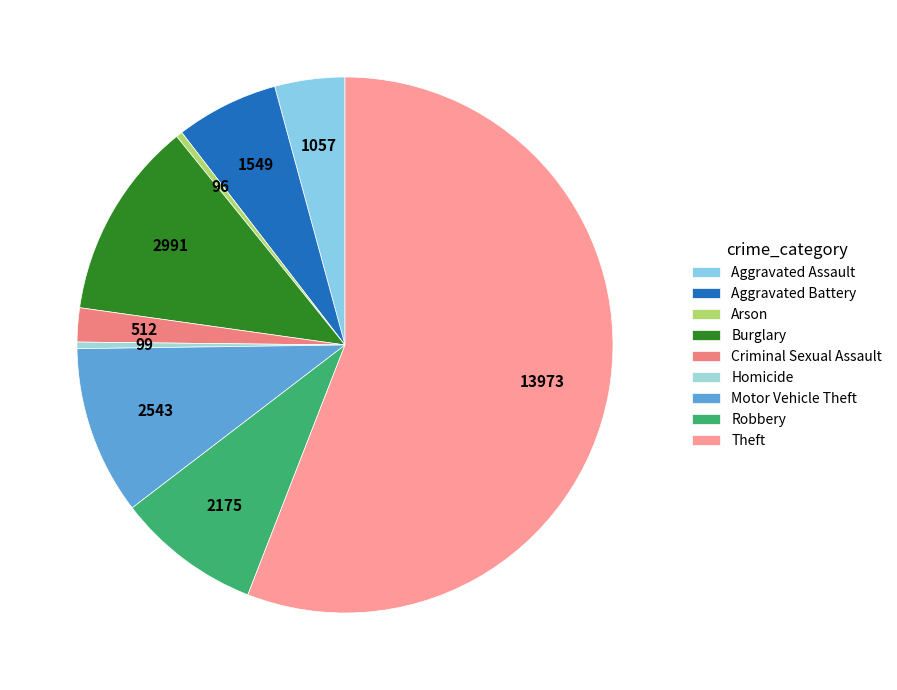

What is the ratio of the value at Burglary to the value at Theft?

0.2